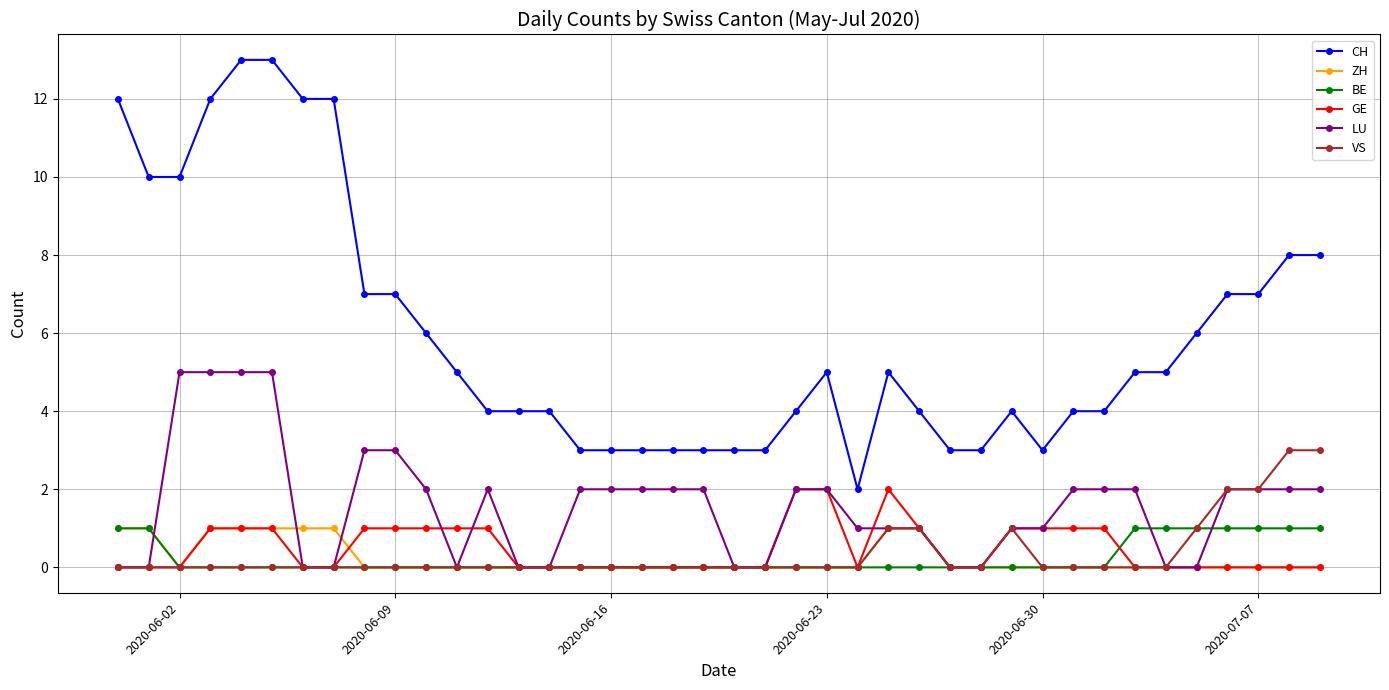

Reading left to right, what are all the values shown in this chart?

CH: 12	10	10	12	13	13	12	12	7	7	6	5	4	4	4	3	3	3	3	3	3	3	4	5	2	5	4	3	3	4	3	4	4	5	5	6	7	7	8	8
ZH: 1	1	0	1	1	1	1	1	0	0	0	0	0	0	0	0	0	0	0	0	0	0	0	0	0	1	1	0	0	0	0	0	0	0	0	0	0	0	0	0
BE: 1	1	0	0	0	0	0	0	0	0	0	0	0	0	0	0	0	0	0	0	0	0	0	0	0	0	0	0	0	0	0	0	0	1	1	1	1	1	1	1
GE: 0	0	0	1	1	1	0	0	1	1	1	1	1	0	0	0	0	0	0	0	0	0	2	2	0	2	1	0	0	1	1	1	1	0	0	0	0	0	0	0
LU: 0	0	5	5	5	5	0	0	3	3	2	0	2	0	0	2	2	2	2	2	0	0	2	2	1	1	1	0	0	1	1	2	2	2	0	0	2	2	2	2
VS: 0	0	0	0	0	0	0	0	0	0	0	0	0	0	0	0	0	0	0	0	0	0	0	0	0	1	1	0	0	1	0	0	0	0	0	1	2	2	3	3